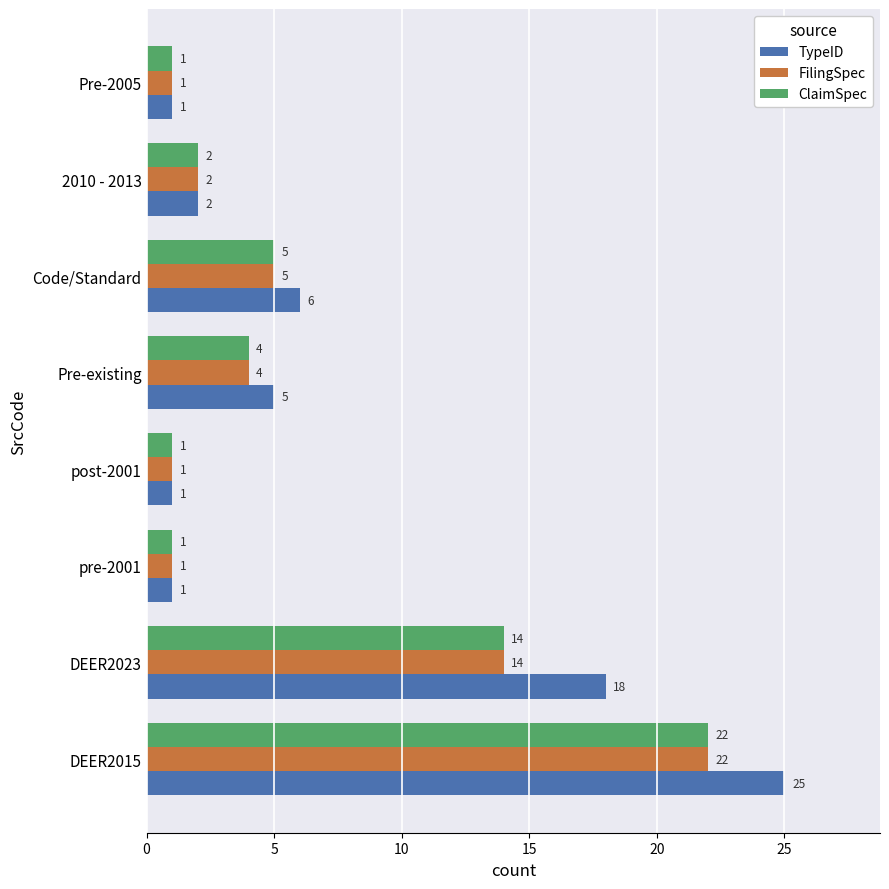

Is the value of TypeID at Pre-existing greater than the value of ClaimSpec at DEER2015?

No